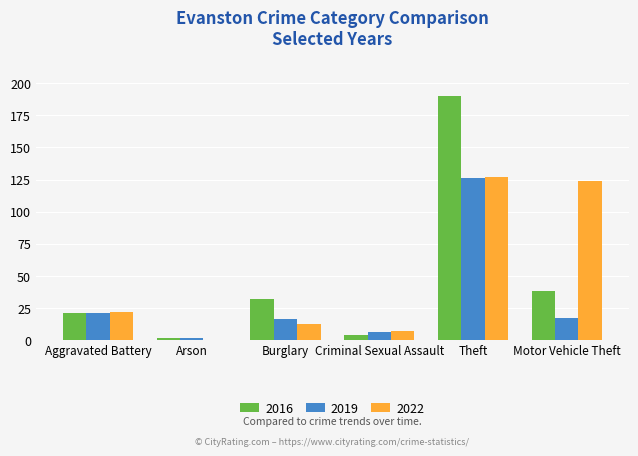

What is the total value across all series at Motor Vehicle Theft?

179